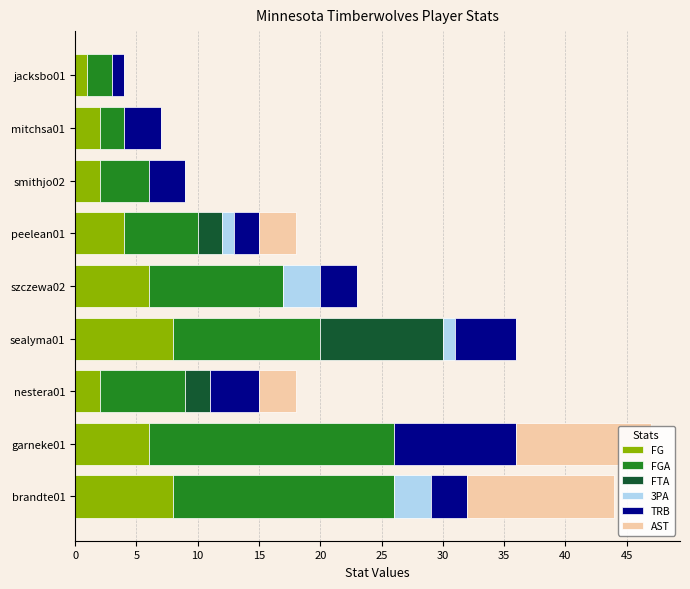

What is the sum of all FG values?

39